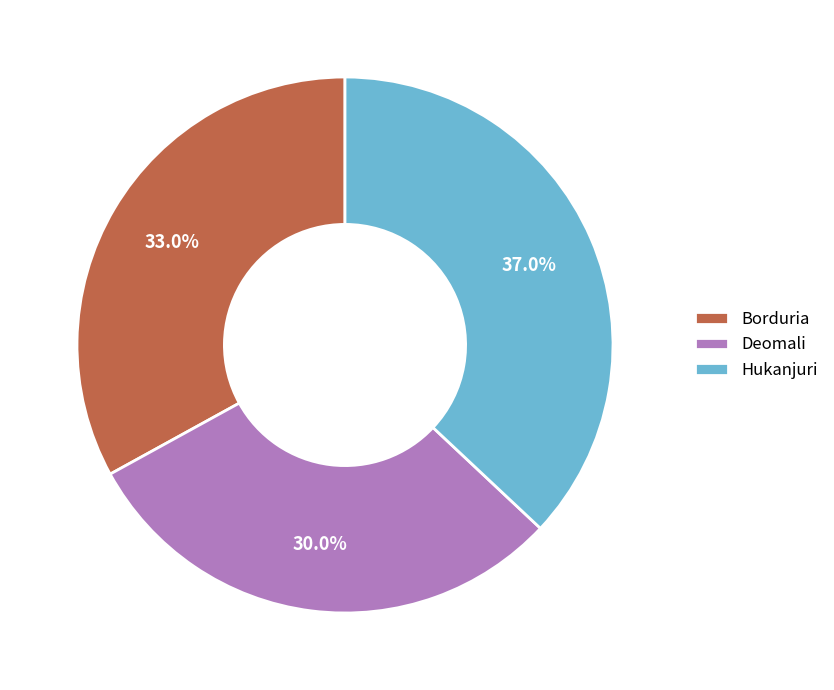

What is the smallest slice in the pie chart?

Deomali